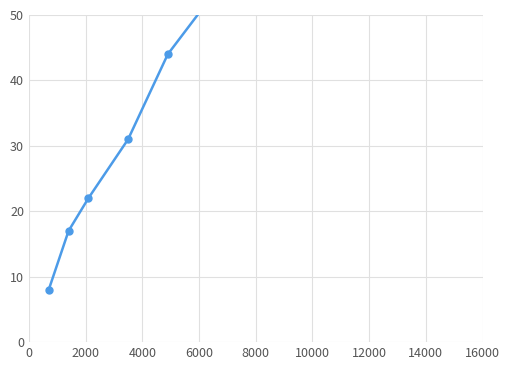

What is the greatest value displayed?

117